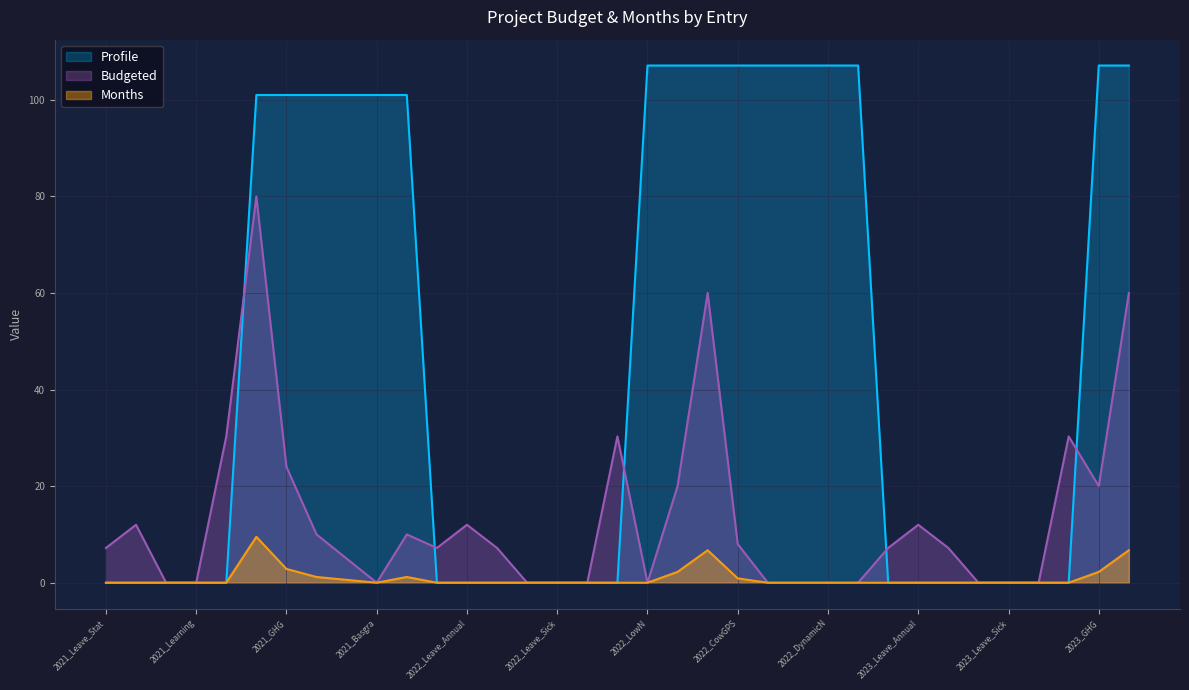

Which category has the highest value in the Months series?

2021_FVI